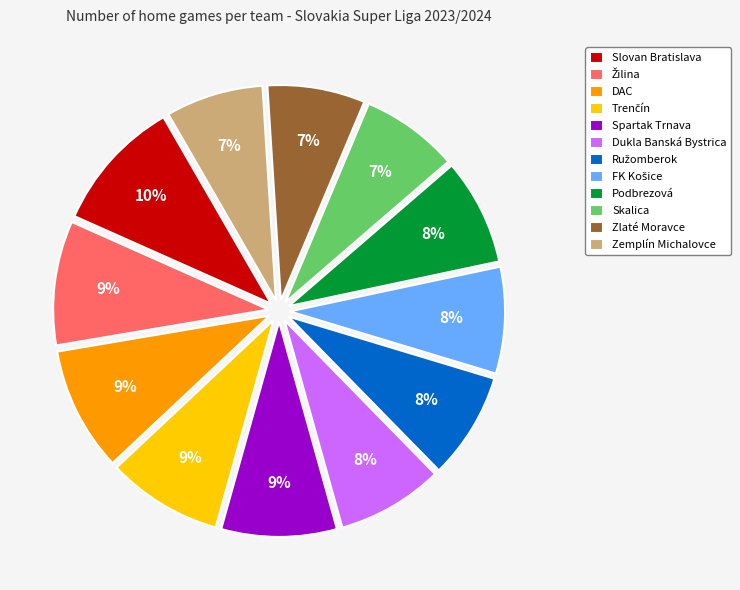

Approximately how many times larger is the value at Zemplín Michalovce compared to Spartak Trnava?

0.8